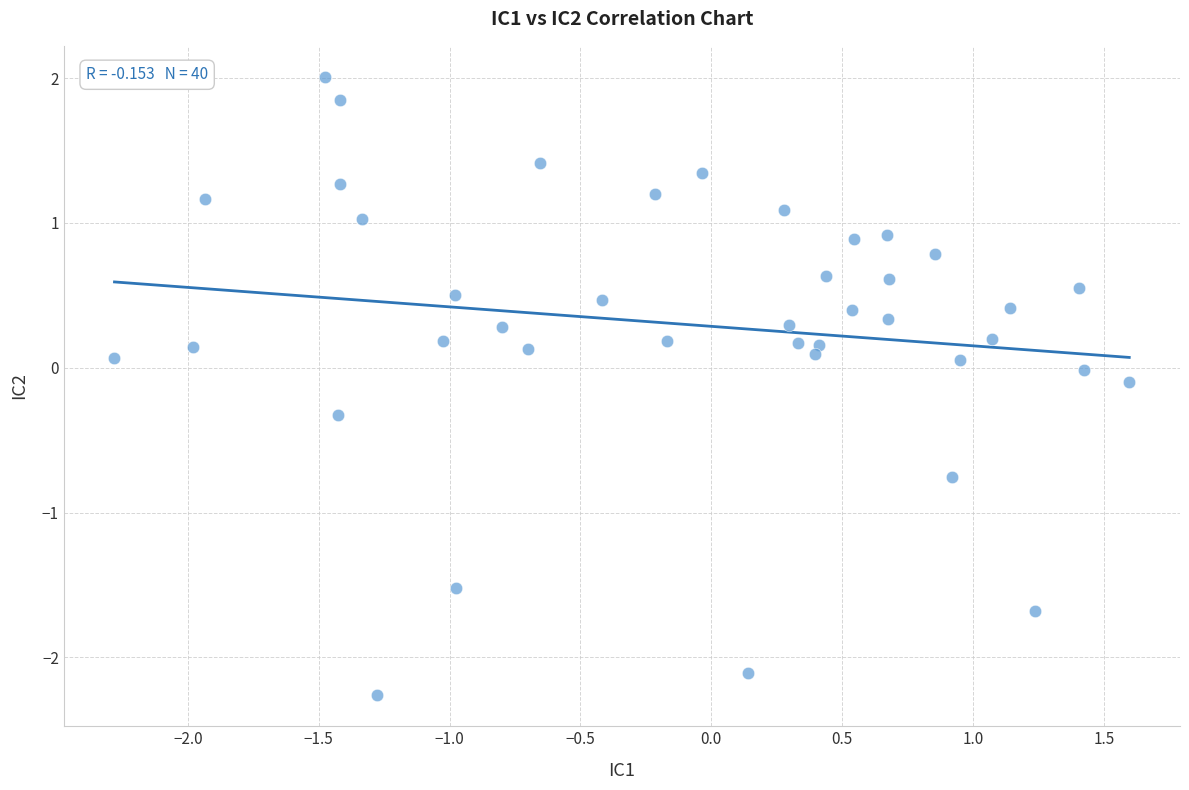

What is the range of X values (max minus min)?

3.9